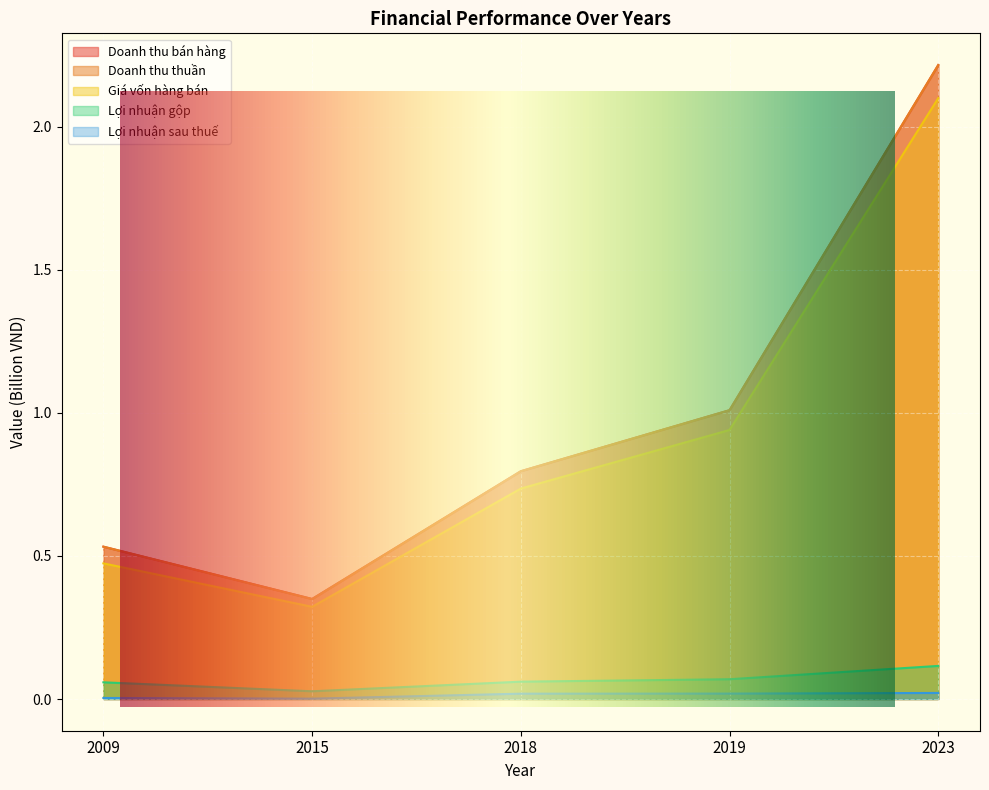

Where is Lợi nhuận gộp nearest to the value 0?

2015